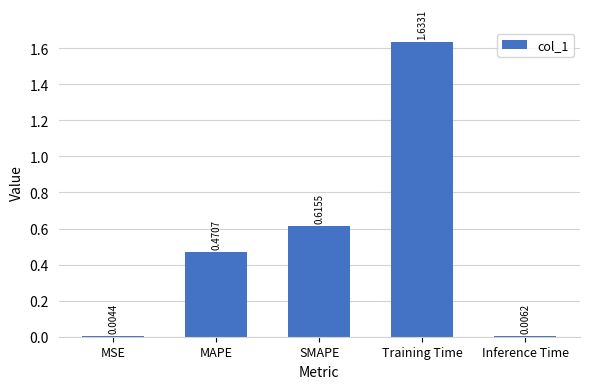

Where is the data nearest to the value 0?

MSE